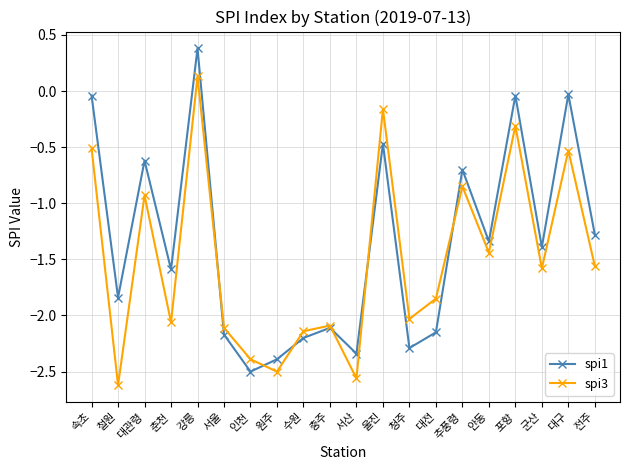

Which category has the lowest value in the spi1 series?

인천